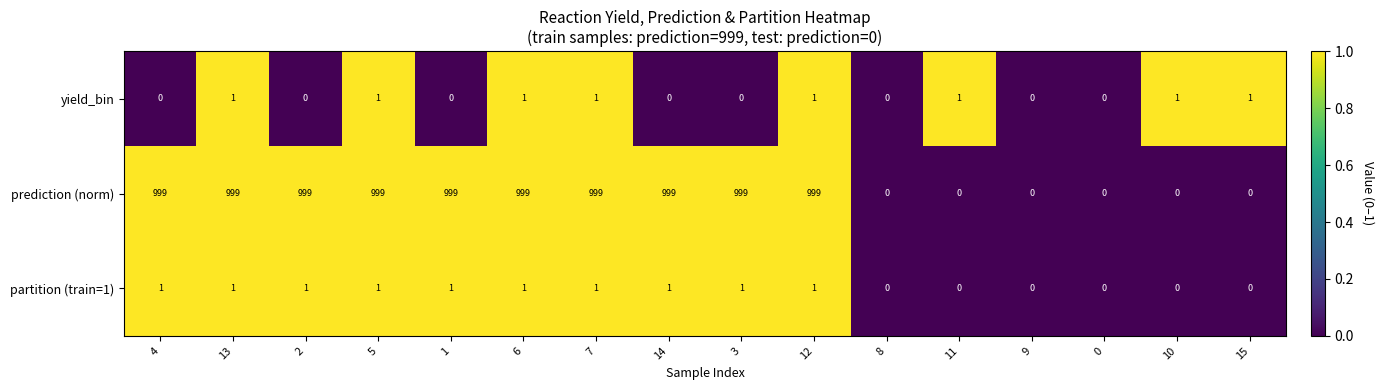

The value of prediction (norm) at 8 is 0. True or false?

True